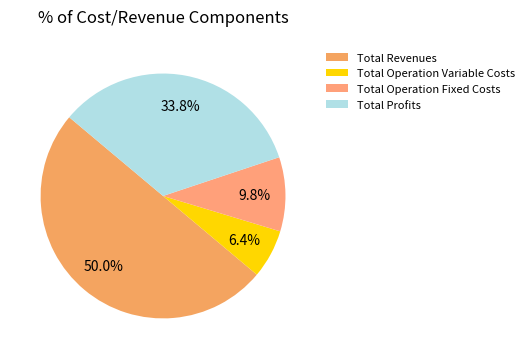

Is it true that Total Revenues is 59% of the pie?

False